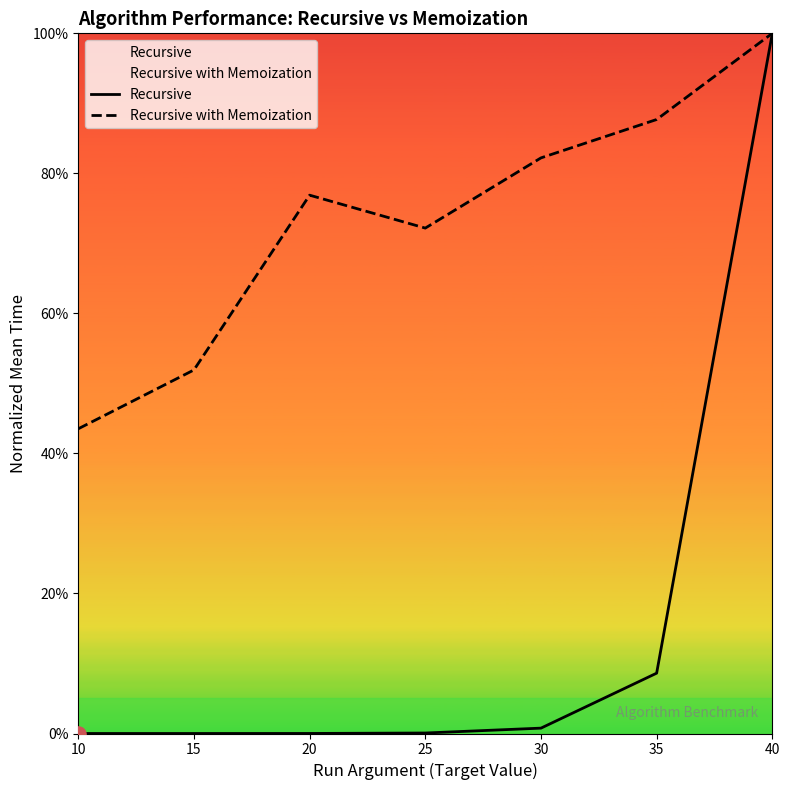

At how many categories does at least one series exceed 0?

7